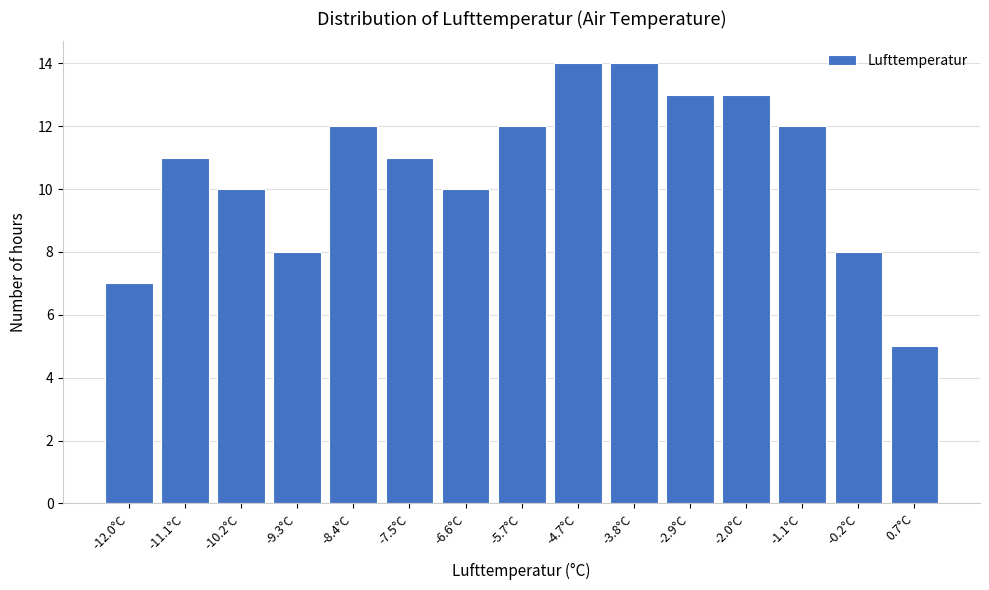

Reading left to right, extract all data points from this chart.

-12.0°C=7	-11.1°C=11	-10.2°C=10	-9.3°C=8	-8.4°C=12	-7.5°C=11	-6.6°C=10	-5.7°C=12	-4.7°C=14	-3.8°C=14	-2.9°C=13	-2.0°C=13	-1.1°C=12	-0.2°C=8	0.7°C=5